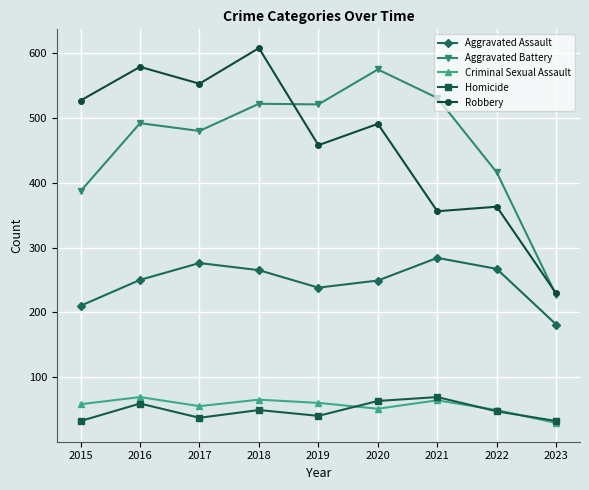

What is the maximum value shown in the chart?

608